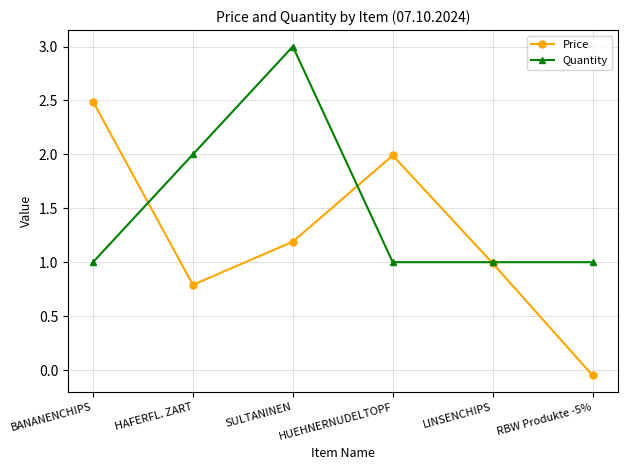

What is the difference between the Quantity values at SULTANINEN and HUEHNERNUDELTOPF?

2.0